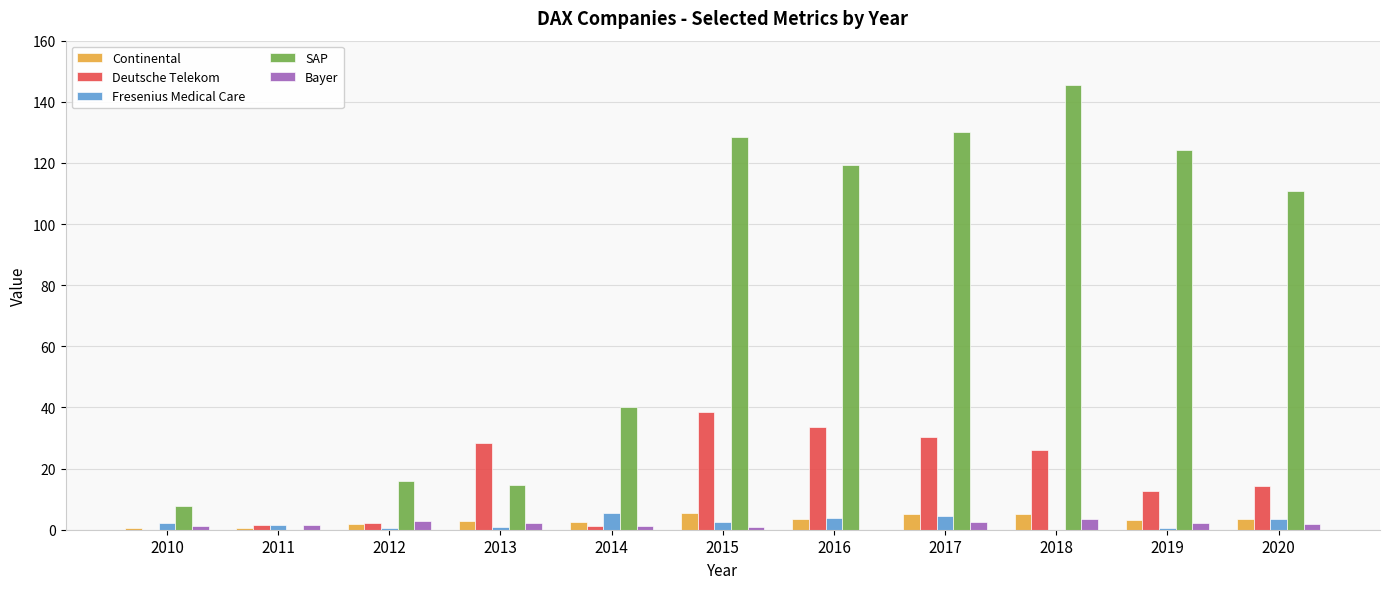

What is the sum of all Fresenius Medical Care values?

25.5